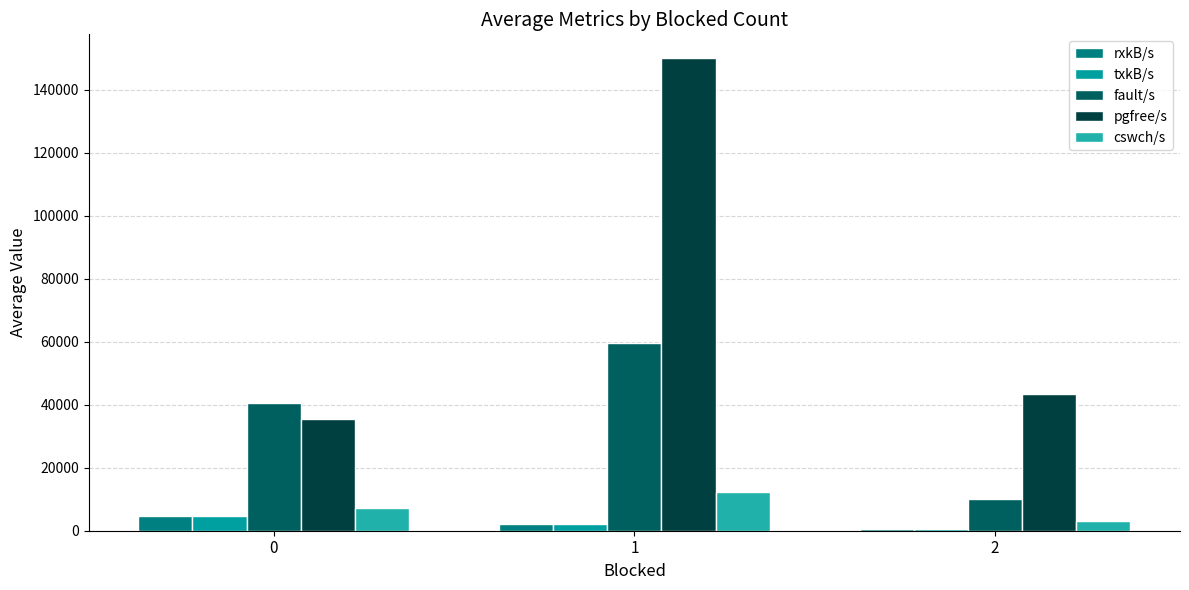

Reading right to left, extract all data points from this chart.

rxkB/s: 2=589.1	1=2109.3	0=4626.2
txkB/s: 2=589.1	1=2109.3	0=4626.2
fault/s: 2=9957.0	1=59526.0	0=40573.9
pgfree/s: 2=43473.0	1=150094.0	0=35559.3
cswch/s: 2=2977.0	1=12256.0	0=7299.2